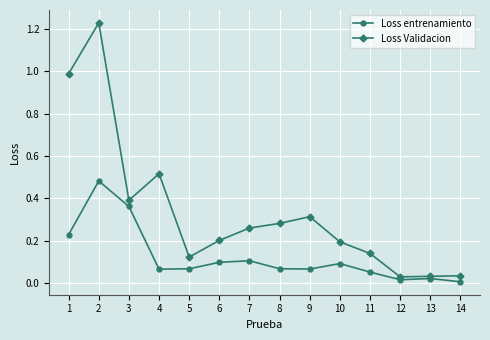

Is it true that Loss entrenamiento equals 0.6 at 3?

False